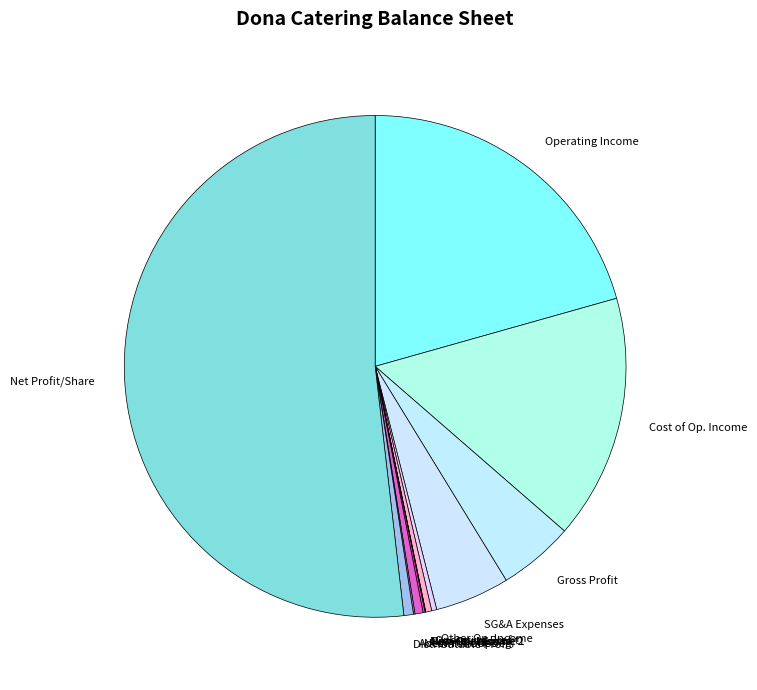

Rank the categories by value from highest to lowest.

net_profit_per_share, operating_Income, cost_of_operating_income, gross_profit, selling_general_administrative_expenses, distributable_profit, net_profit_operations_in_progress, operating_profit, other_operating_income, net_other_non_operating_income_2, accumulated_profit_beginning_of_period, net_other_non_operating_income_1, financial_costs